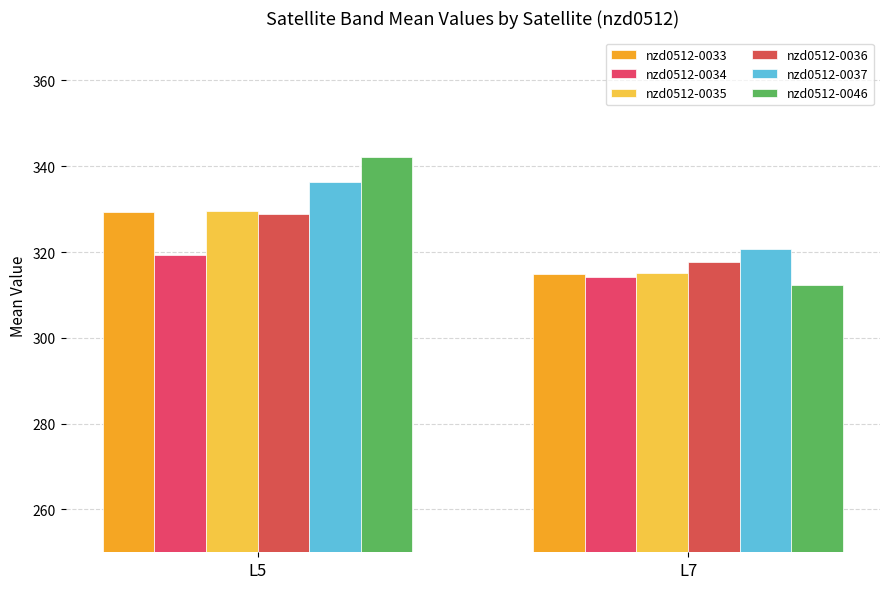

Which series has the largest range (max minus min)?

nzd0512-0046